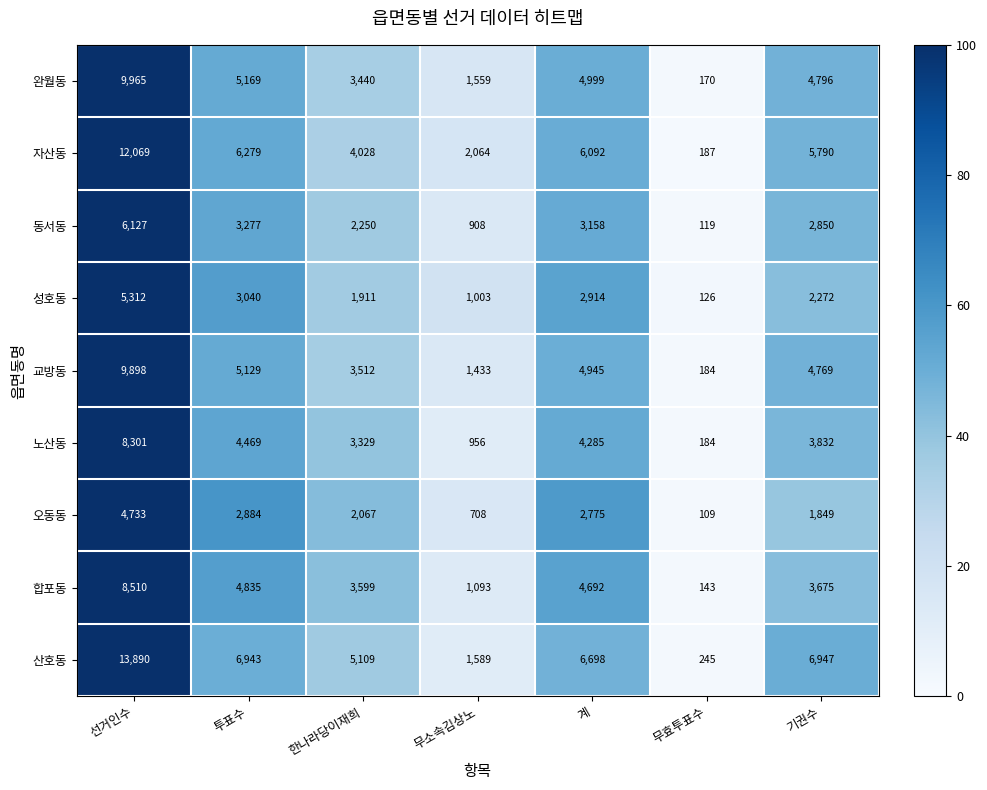

List the labels in order of 노산동 value, largest first.

선거인수, 투표수, 계, 기권수, 한나라당이재희, 무소속김상노, 무효투표수